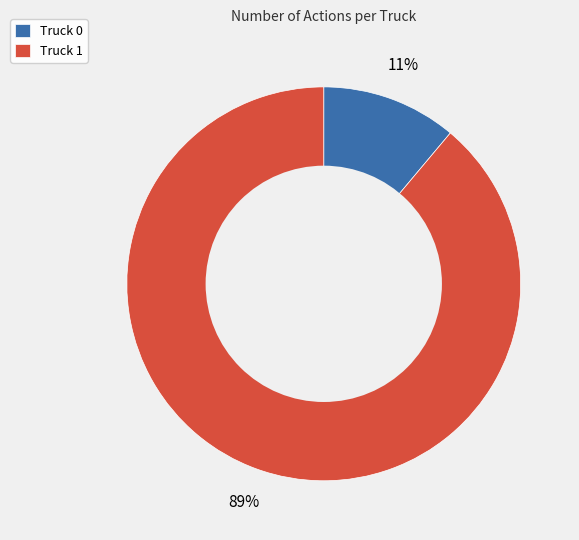

Is it true that Truck 1 is 99% of the pie?

False